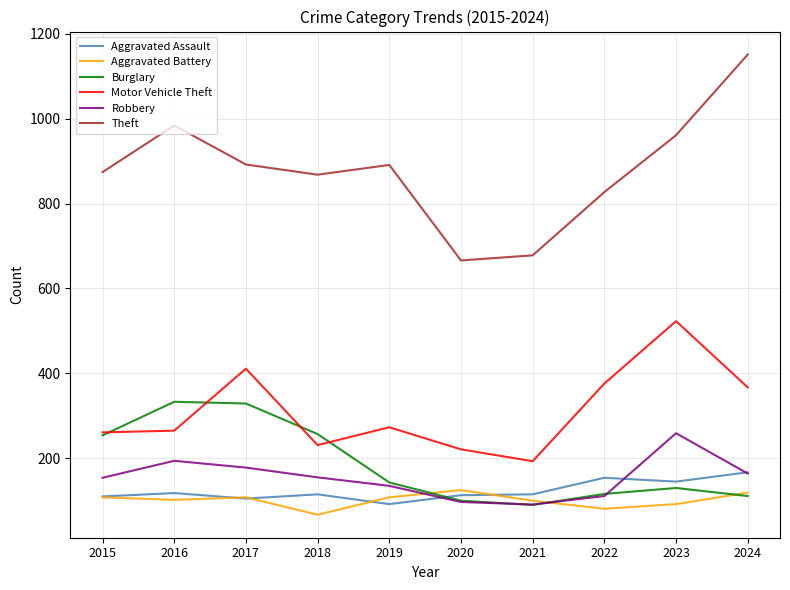

What is the maximum value shown in the chart?

1151